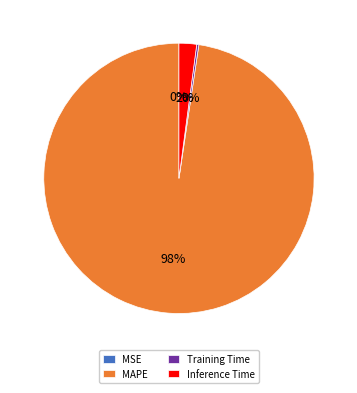

To the nearest percent, what is the difference between the largest and smallest slice percentages?

98%